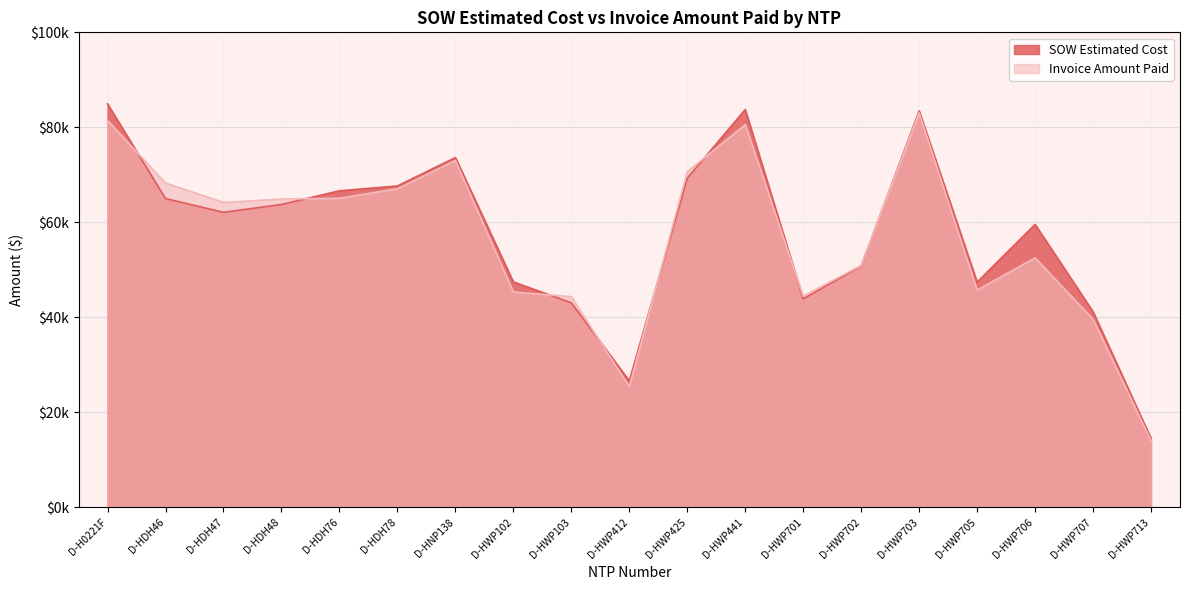

Which category has the highest value across all series?

D-H0221F